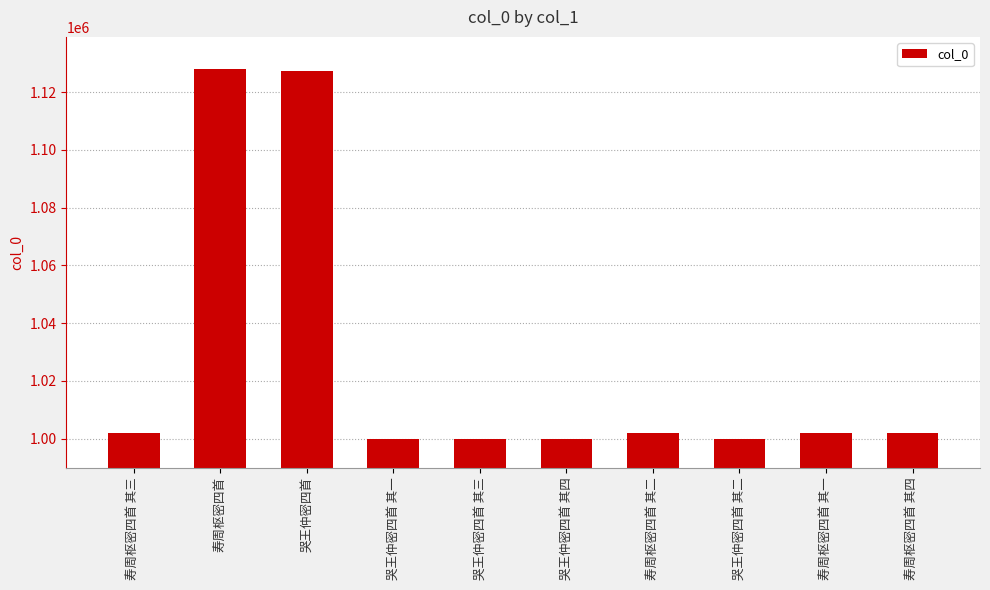

What is the difference between the second highest and minimum values?

127456